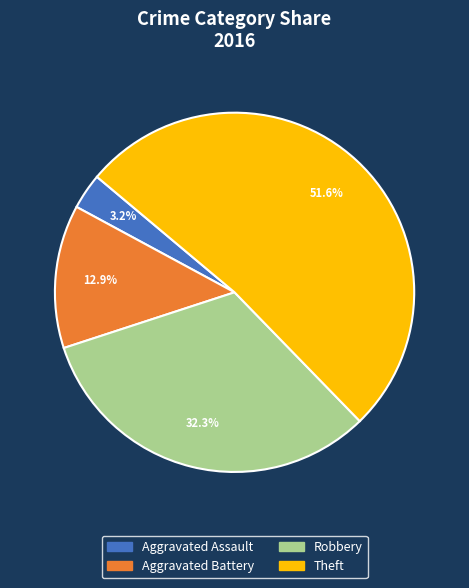

Count the number of slices in the pie.

4